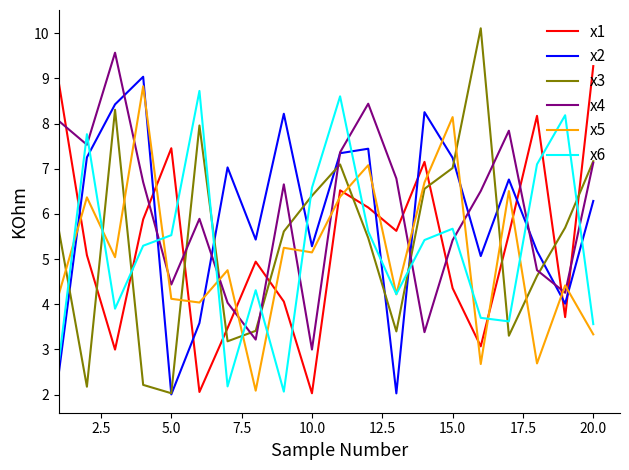

After their last crossing, which series has the higher values: x1 or x4?

x1